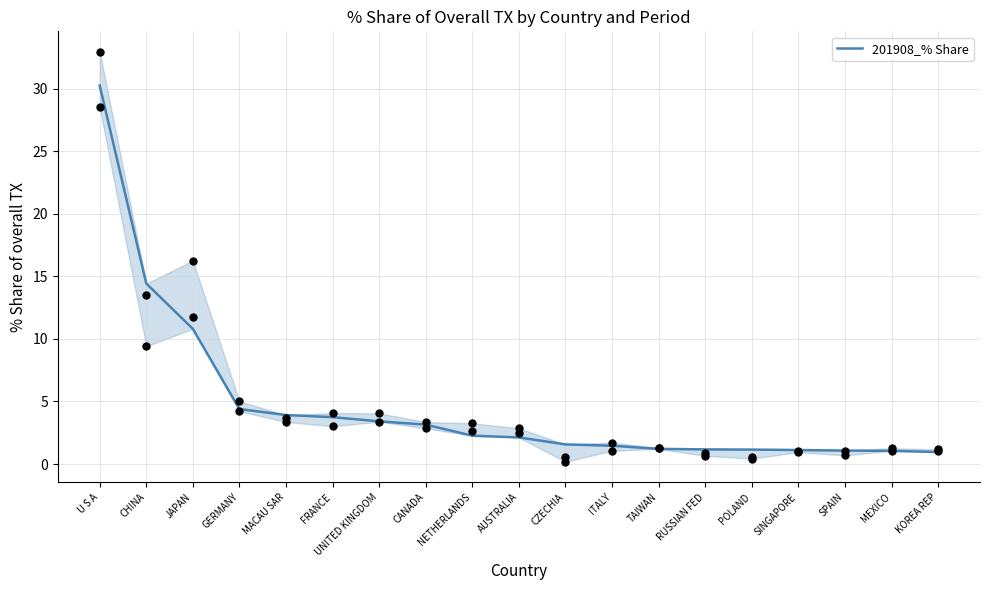

What is the change in value from ITALY to TAIWAN?

-0.3